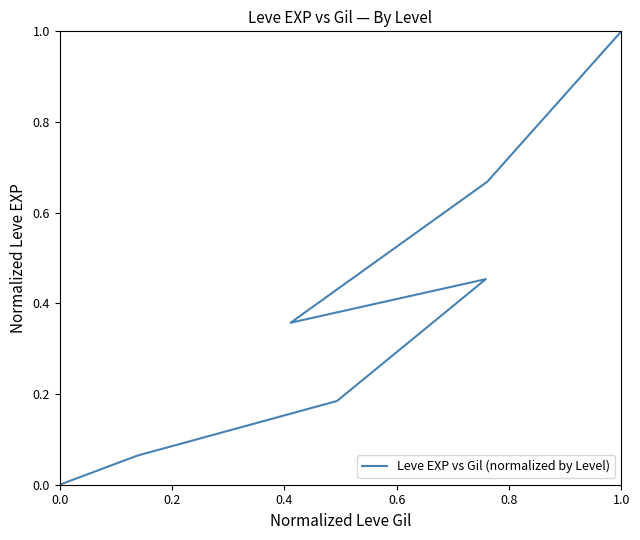

How many interior local valleys (lower than both neighbors) does the data have?

1